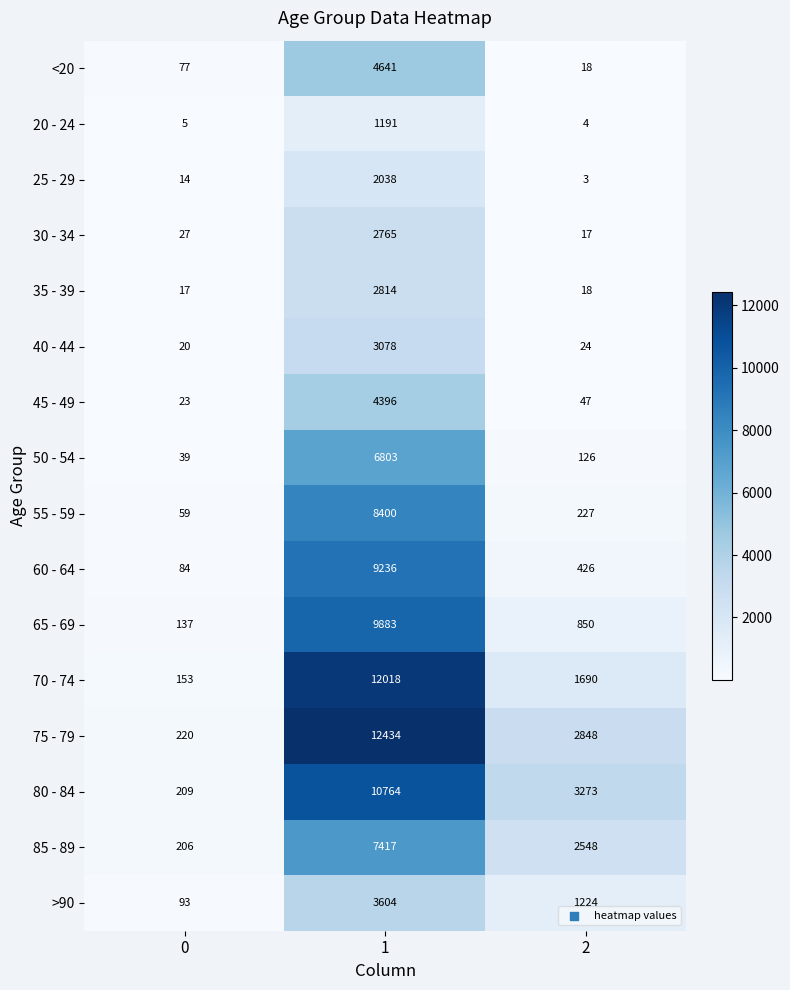

Is the value of <20 at 2 greater than the value of 80 - 84 at 1?

No